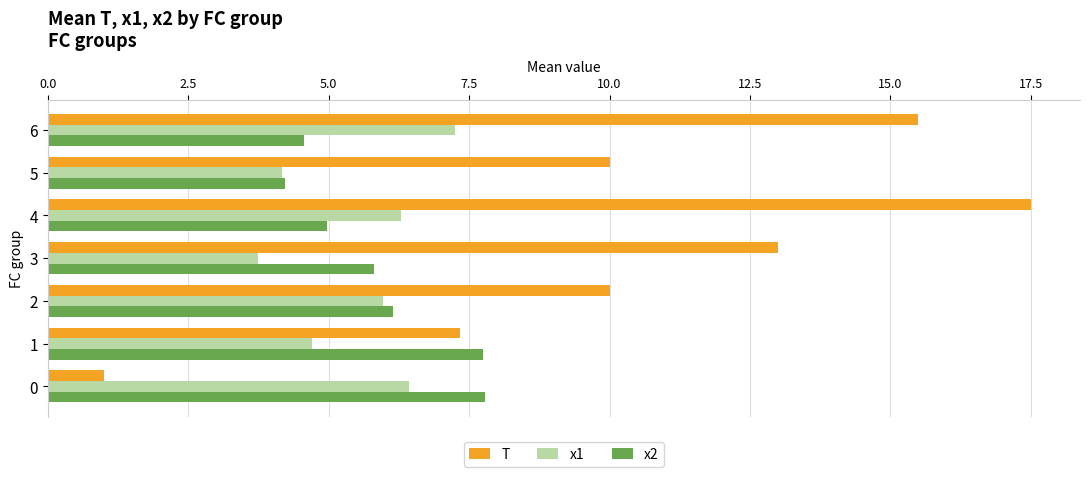

True or false: x2 has a value of 1.9 at 2.

False